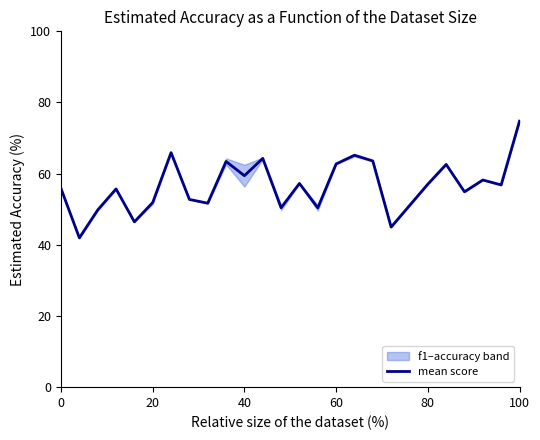

The value of mean score at 40 is 83.0. True or false?

False